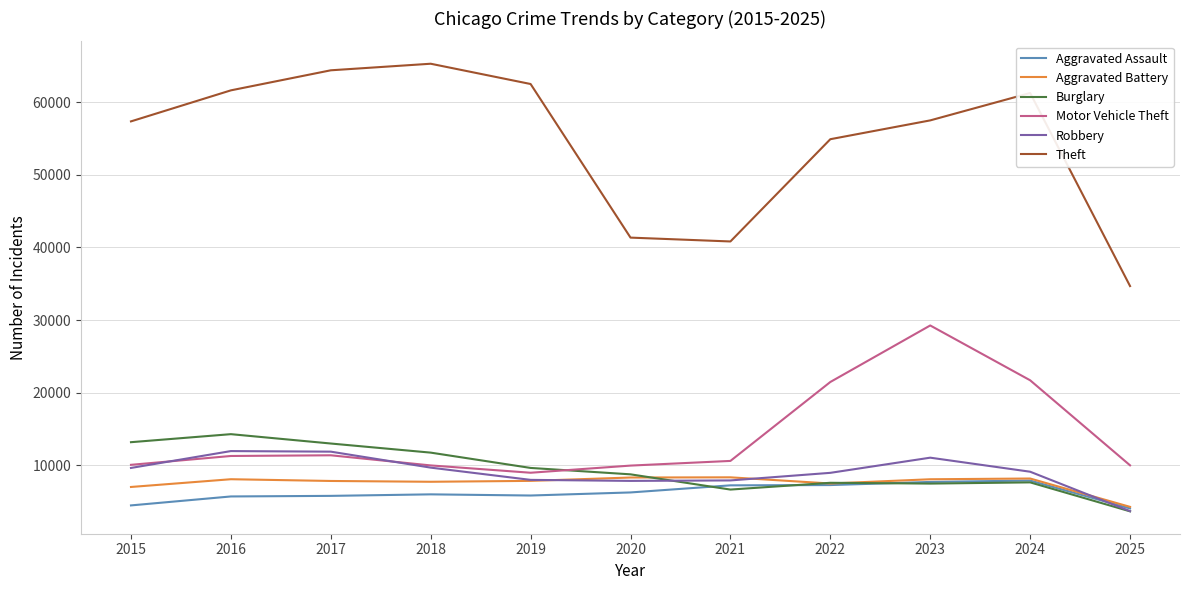

What is the greatest value displayed?

65290